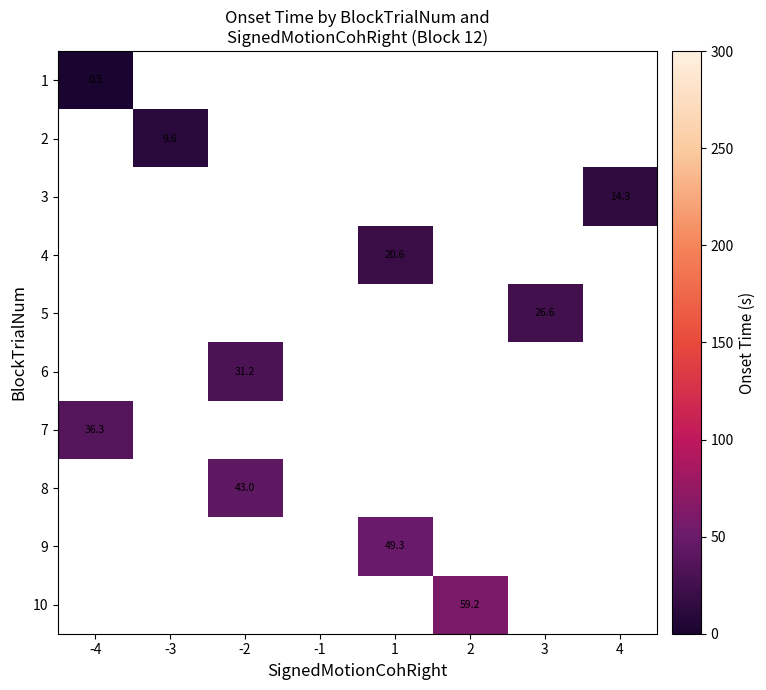

At how many categories does at least one series exceed 21?

5